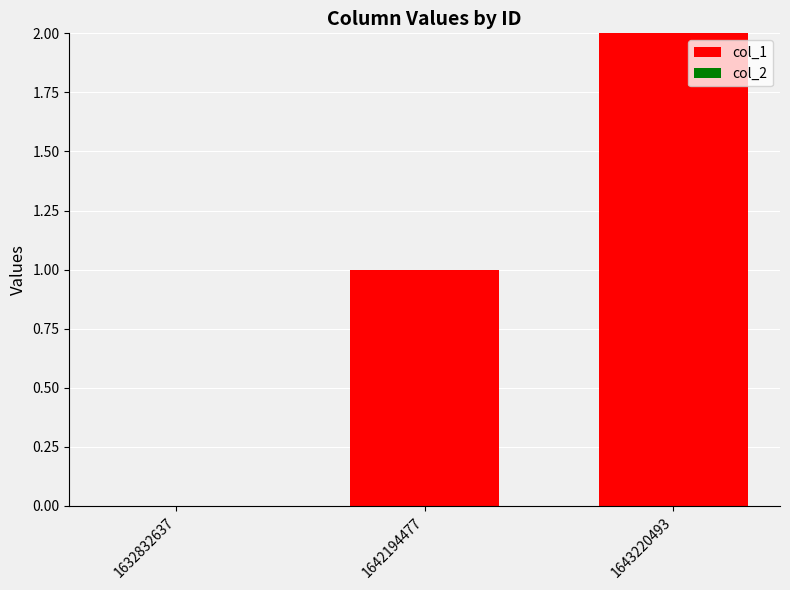

Does the chart contain stacked bars?

No